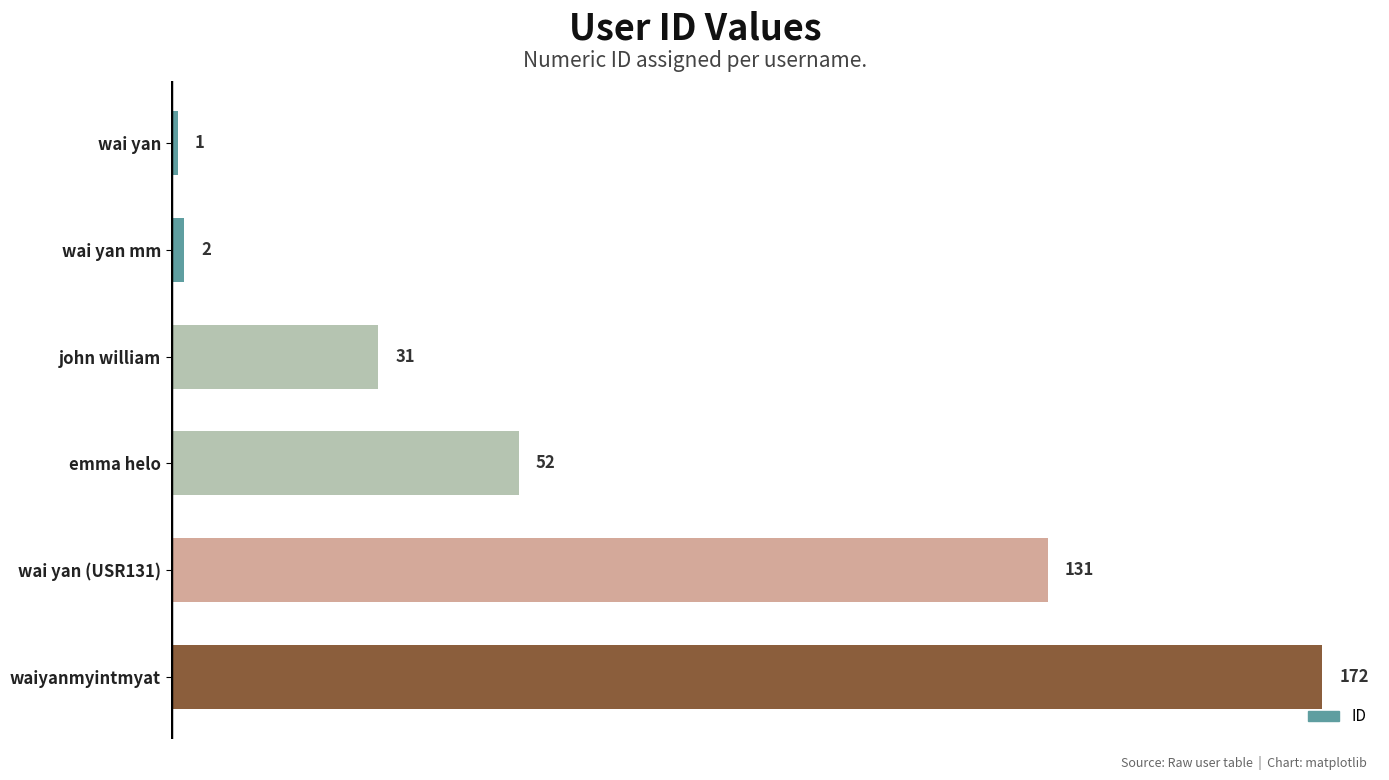

What is the ratio of the value at emma helo to the value at wai yan?

52.0